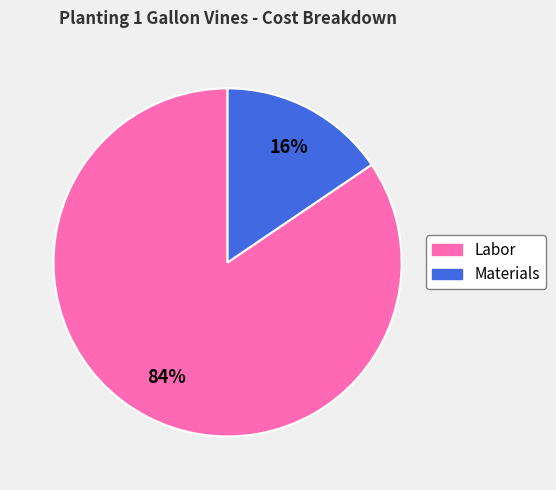

True or false: Labor accounts for 70% of the total.

False